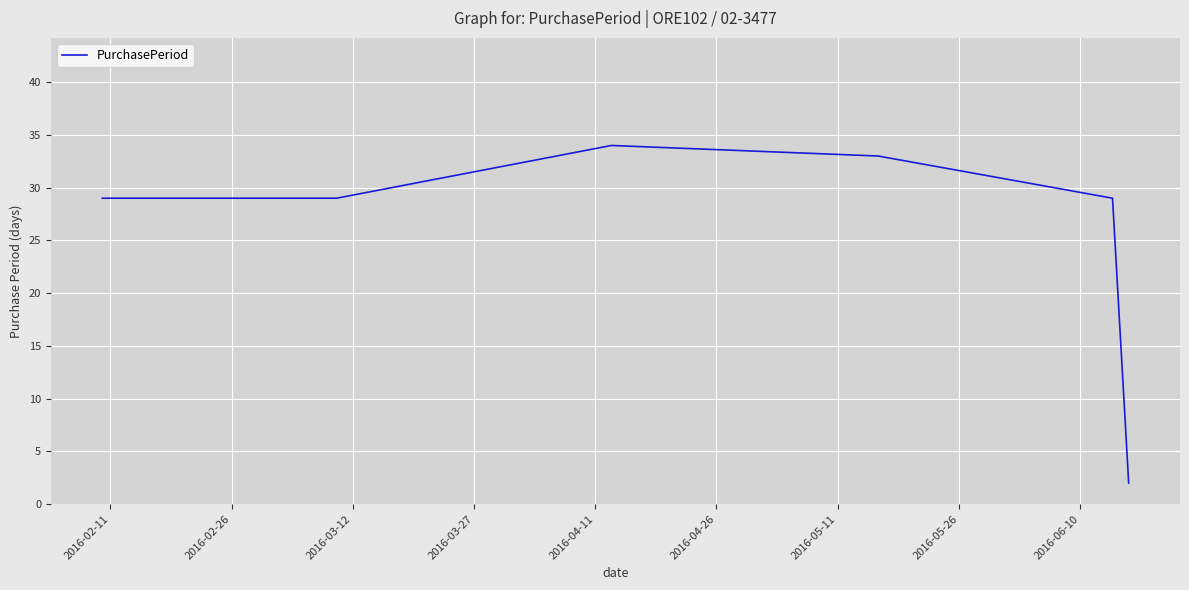

True or false: the data has more than 1 interior local peaks.

False